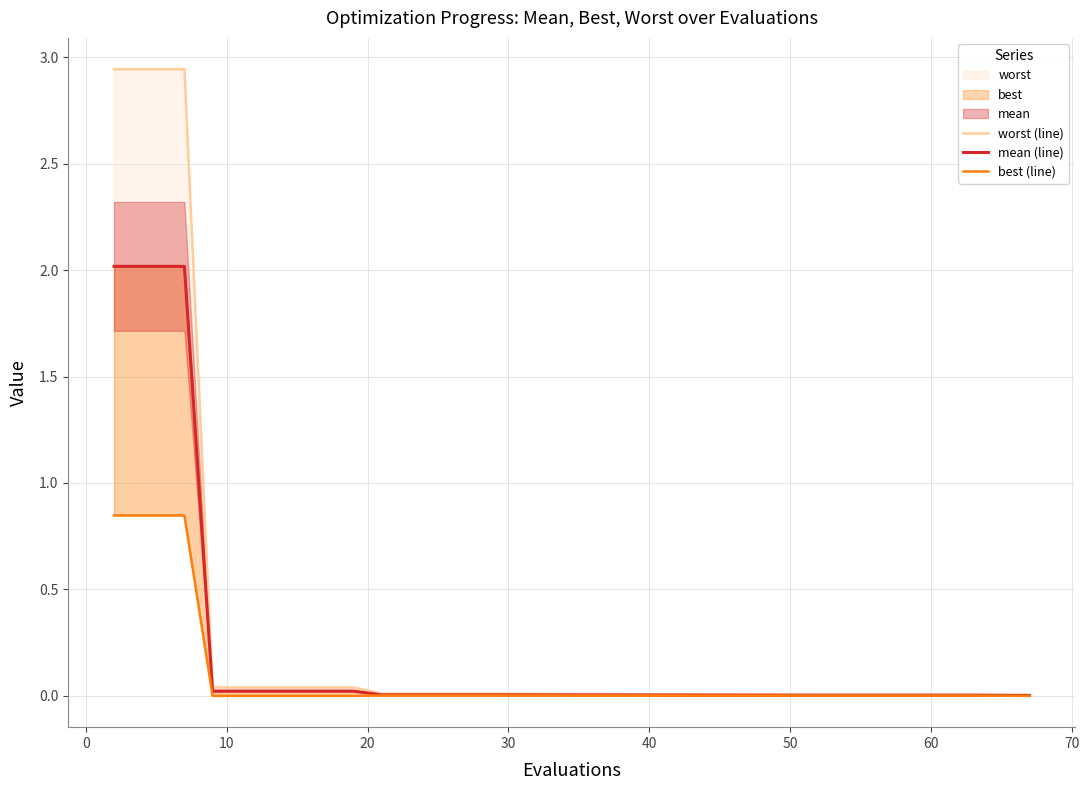

What is the sum of all best (line) values?

3.4